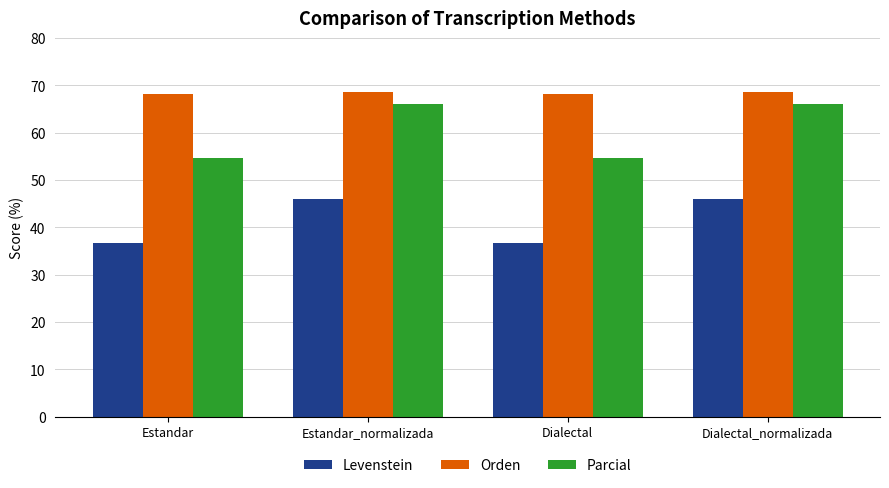

What is the smallest value displayed?

36.8